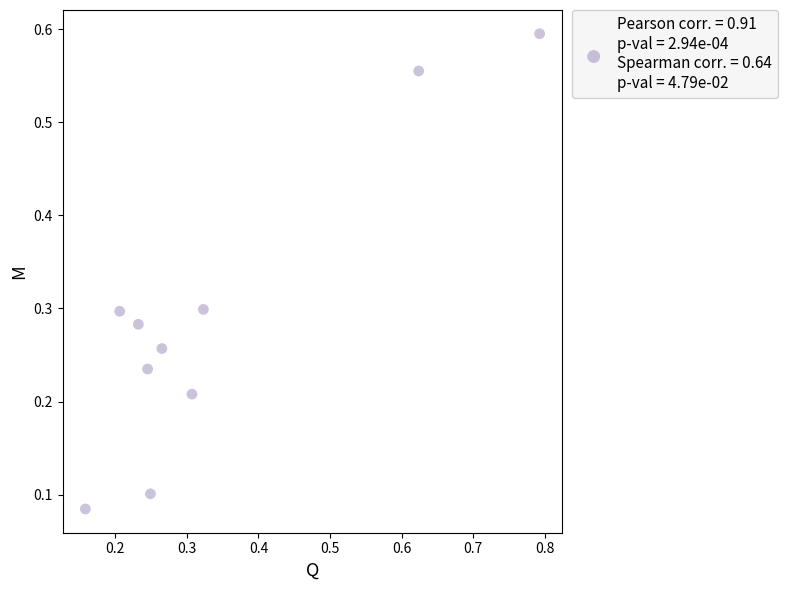

What is the range of Y values (max minus min)?

0.5